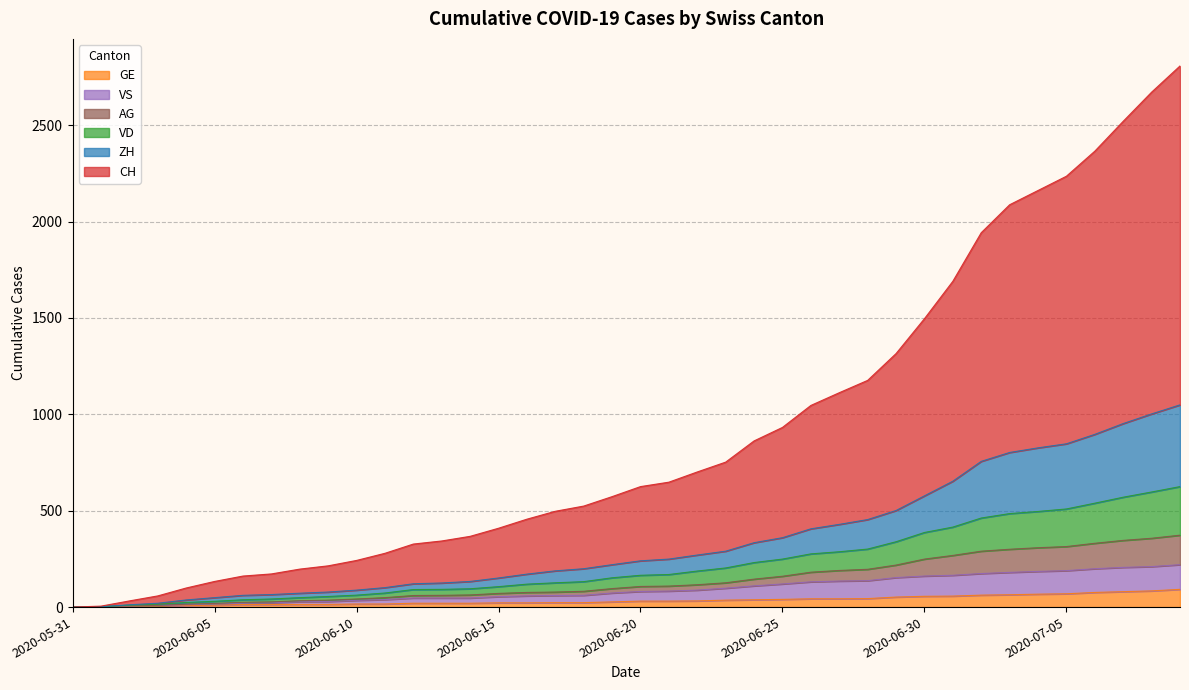

How many lines are shown in the chart?

6